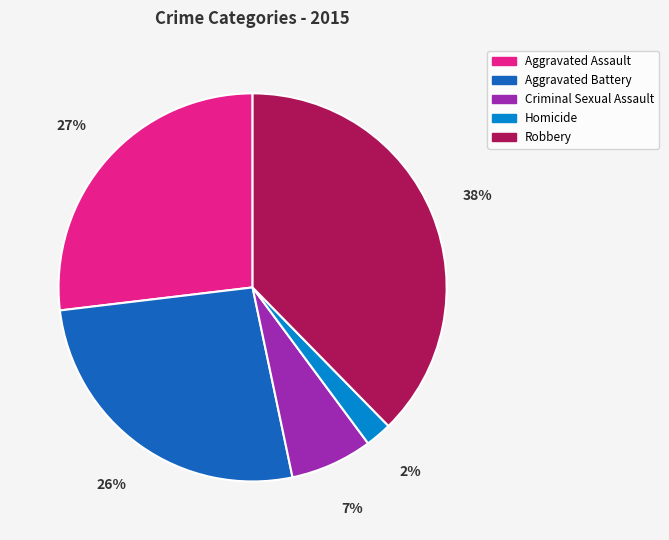

Which category has the biggest portion of the pie?

Robbery